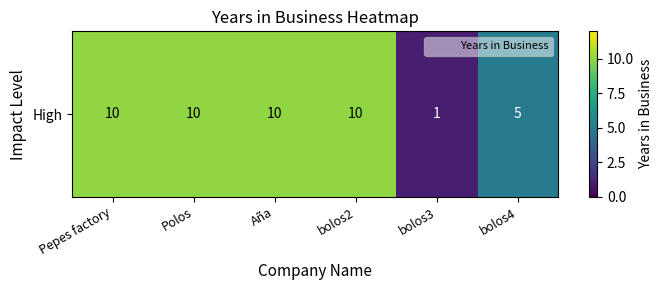

Which category has the highest value across all series?

Pepes factory